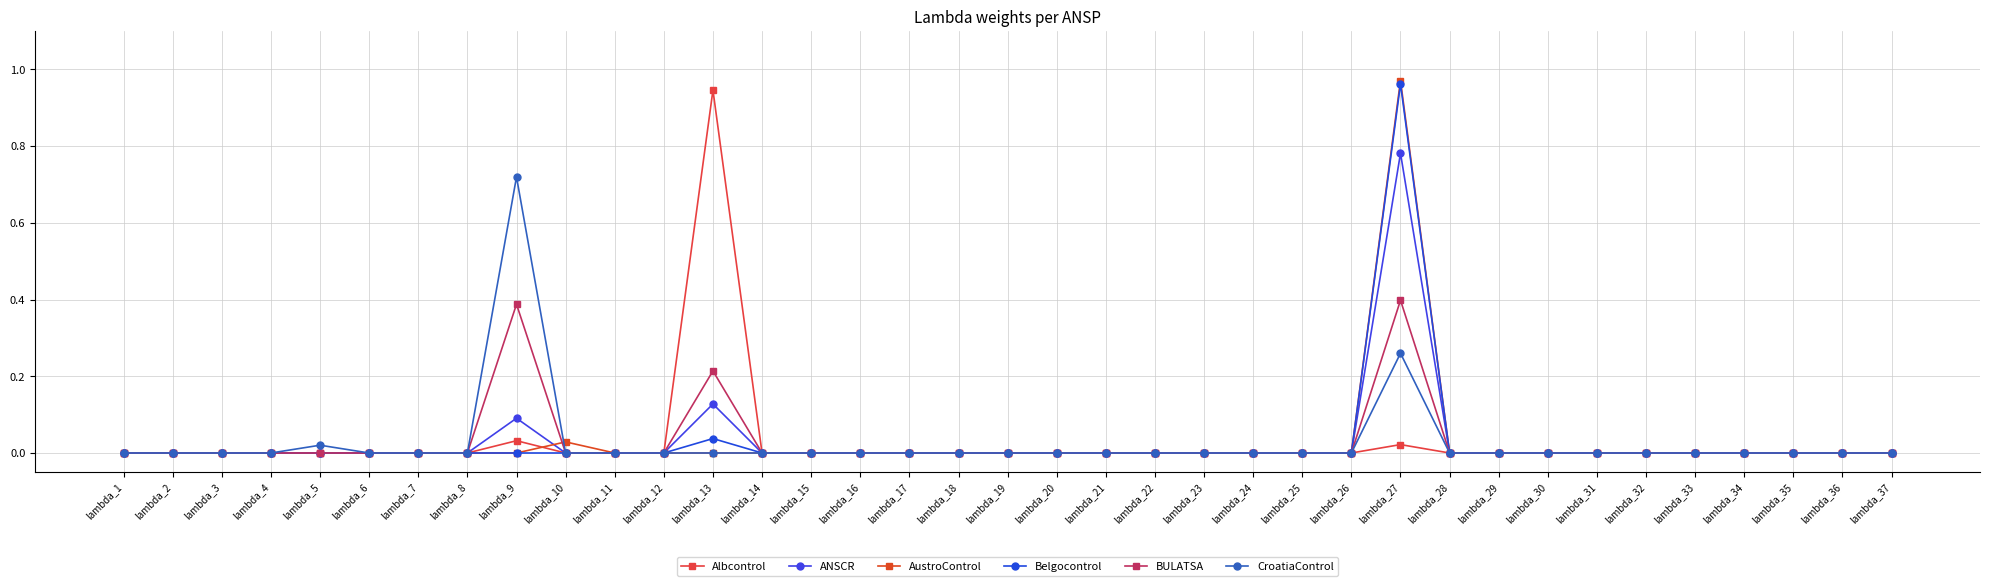

What are all the series names shown in the legend?

Albcontrol, ANSCR, AustroControl, Belgocontrol, BULATSA, CroatiaControl